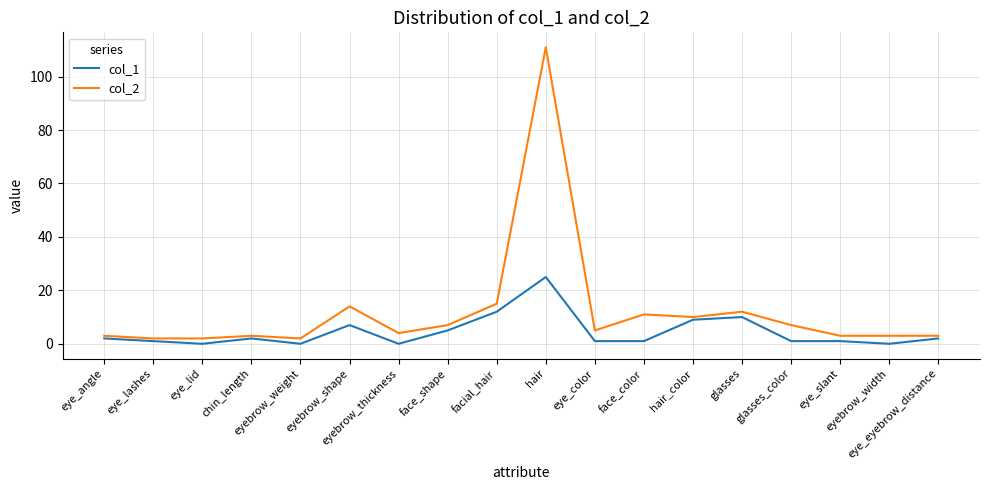

How many series are shown in this chart?

2